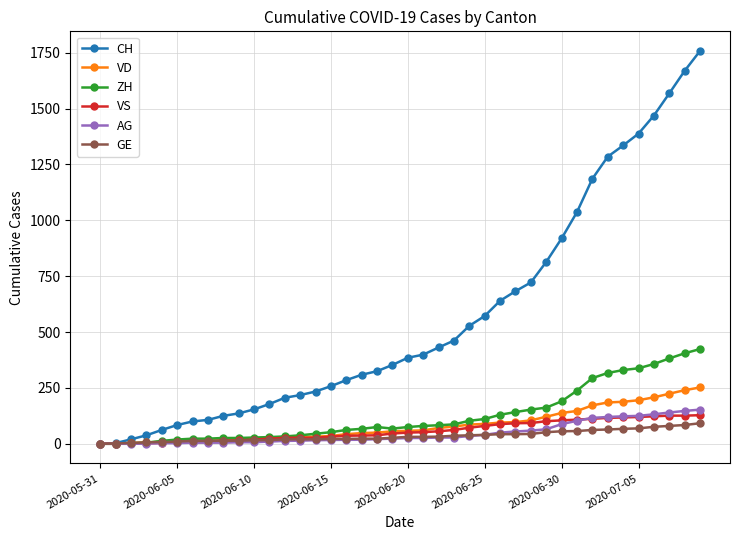

What is the highest value of the GE series?

92